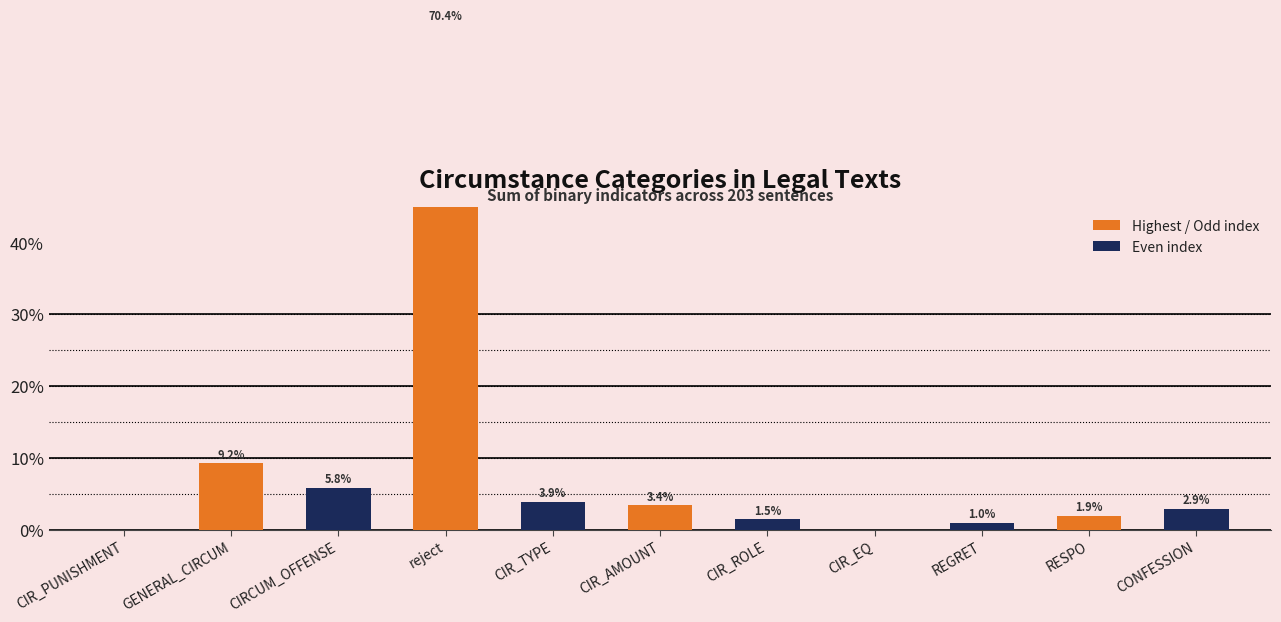

Rank the categories by value from highest to lowest.

reject, GENERAL_CIRCUM, CIRCUM_OFFENSE, CIR_TYPE, CIR_AMOUNT, CONFESSION, RESPO, CIR_ROLE, REGRET, CIR_PUNISHMENT, CIR_EQ